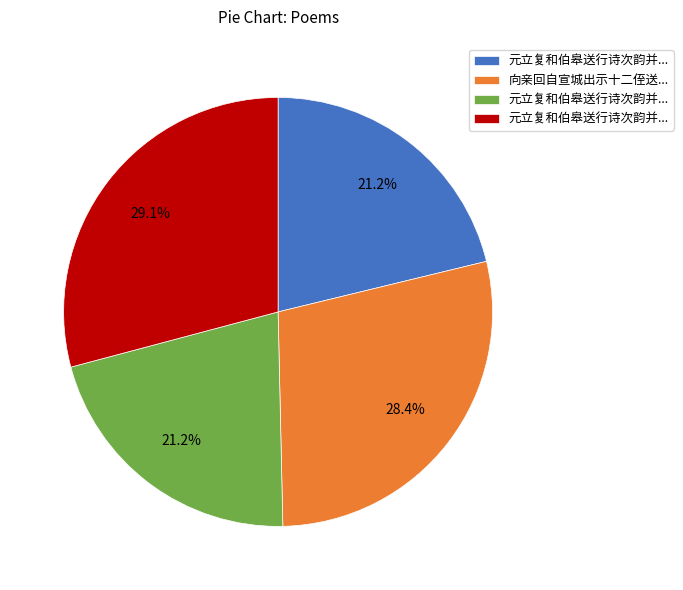

Is there any slice that represents more than half of the pie?

No